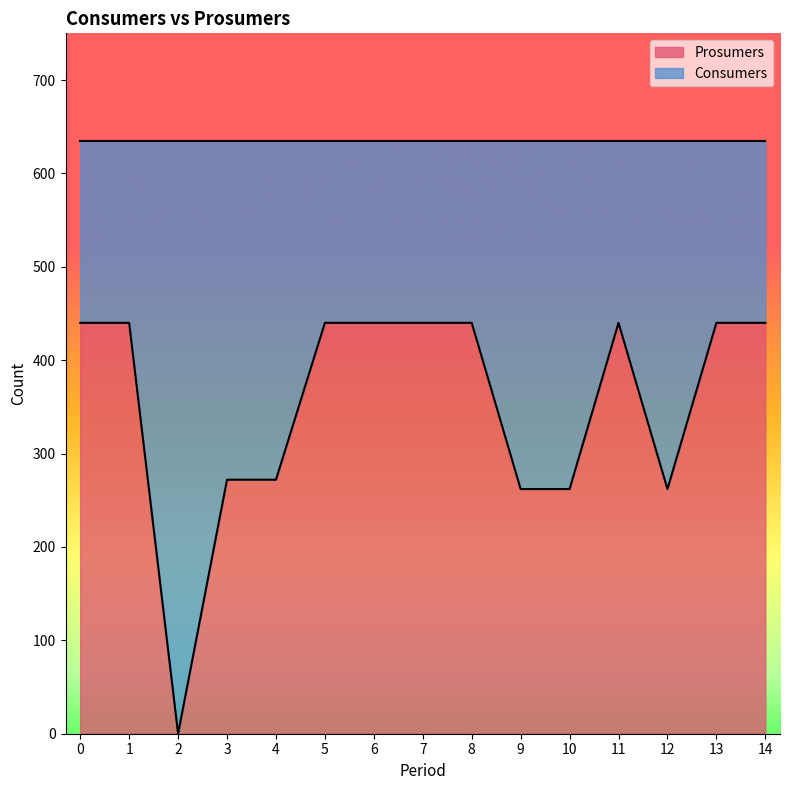

List the labels in order of value, smallest first.

2, 9, 10, 12, 3, 4, 0, 1, 5, 6, 7, 8, 11, 13, 14